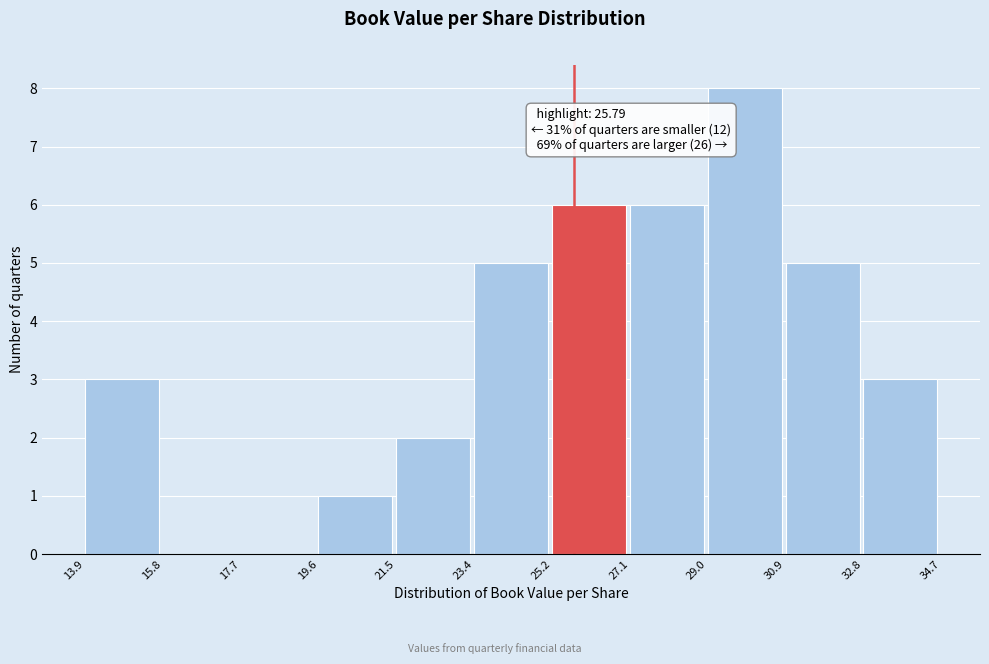

Over which range of the x-axis is the bar tallest?

29.0 to 30.9